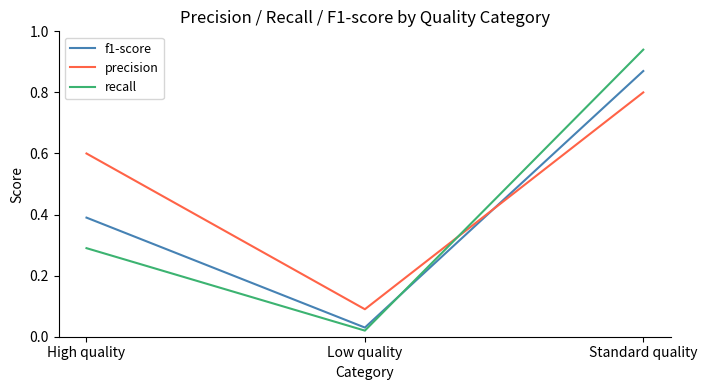

Is the value of recall at High quality greater than the value of f1-score at Low quality?

Yes